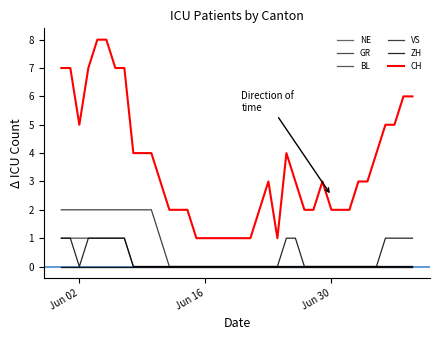

Does the chart display data point markers on the line(s)?

No